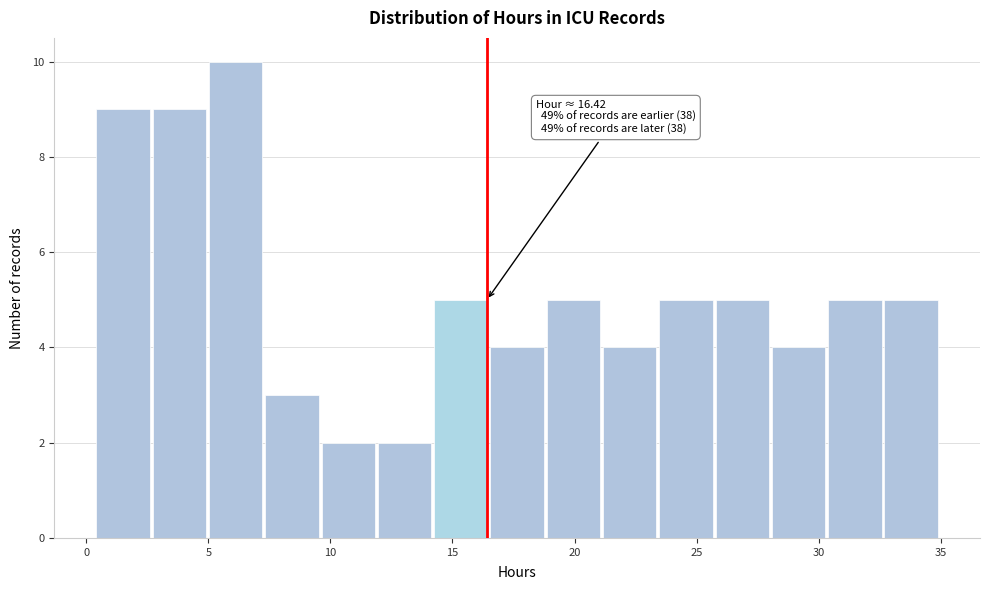

Which range on the x-axis has the tallest bar?

5.0 to 7.5